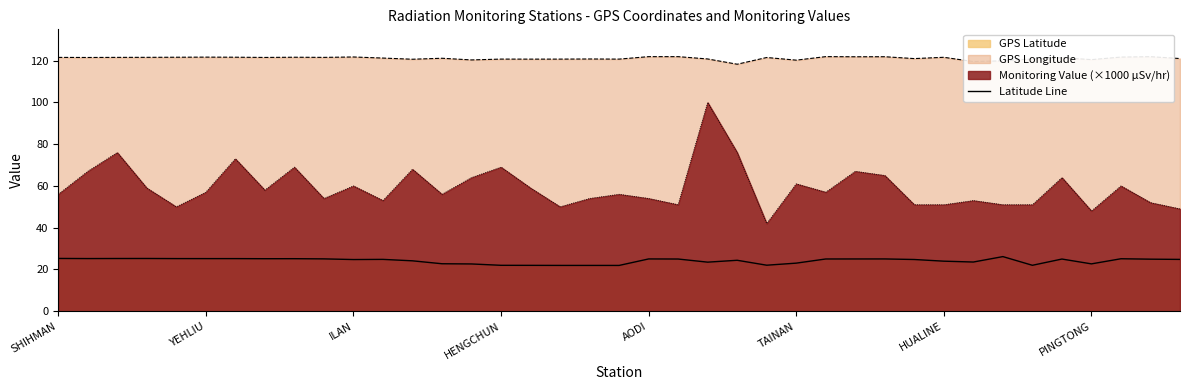

True or false: the data has more than 2 interior local peaks.

True